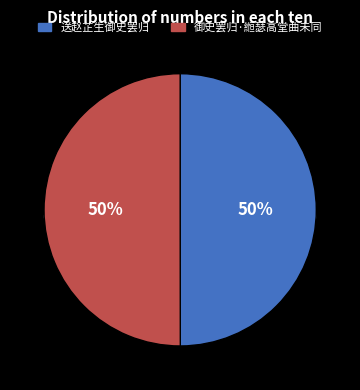

How many segments does this pie chart have?

2